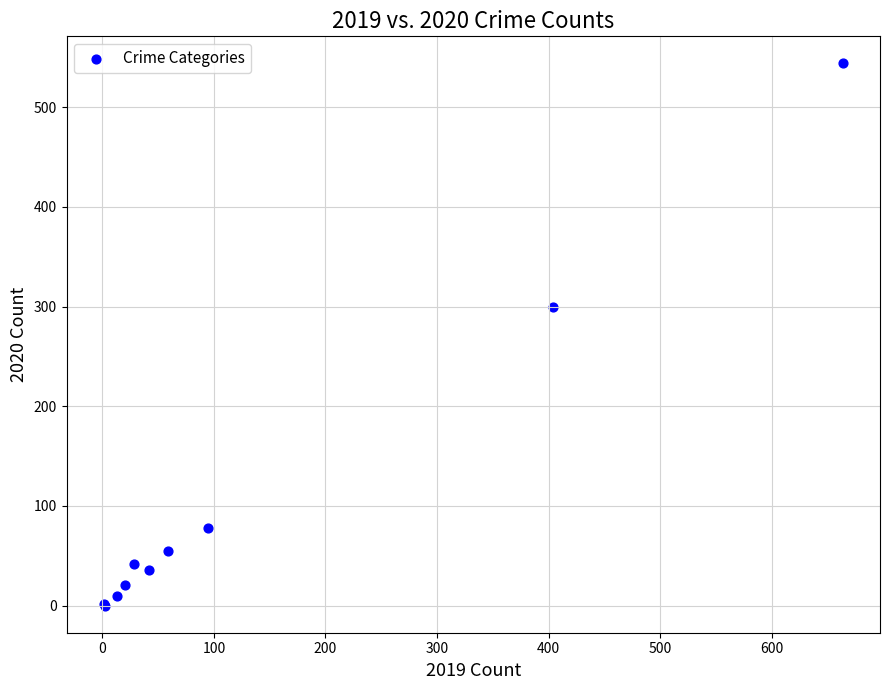

What Y value in the scatter plot is closest to 272?

300